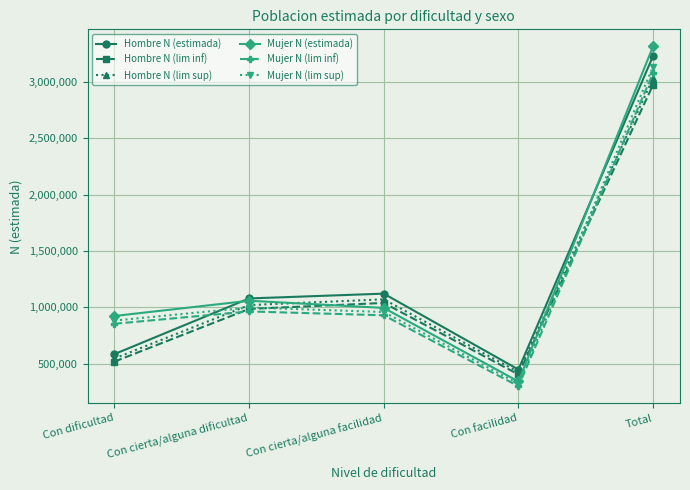

The value of Hombre N (lim sup) at Con dificultad is 545310. True or false?

True